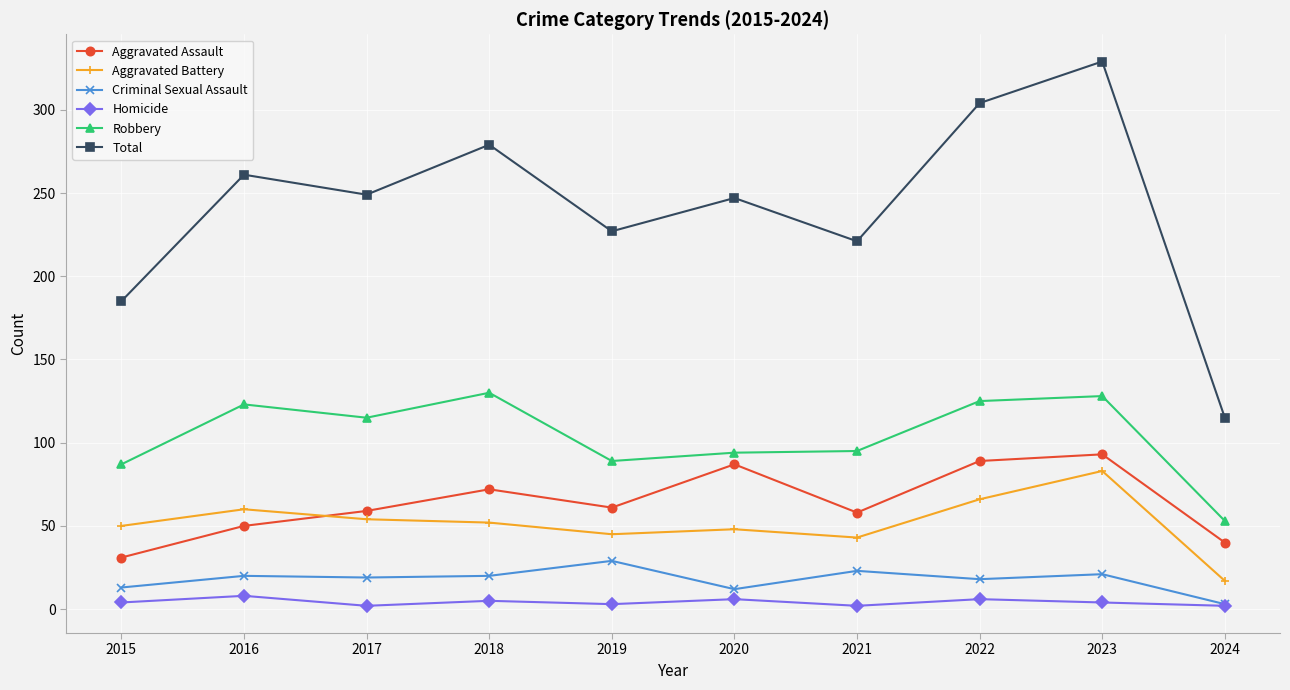

At 2021, list the series in order from largest to smallest.

Total, Robbery, Aggravated Assault, Aggravated Battery, Criminal Sexual Assault, Homicide